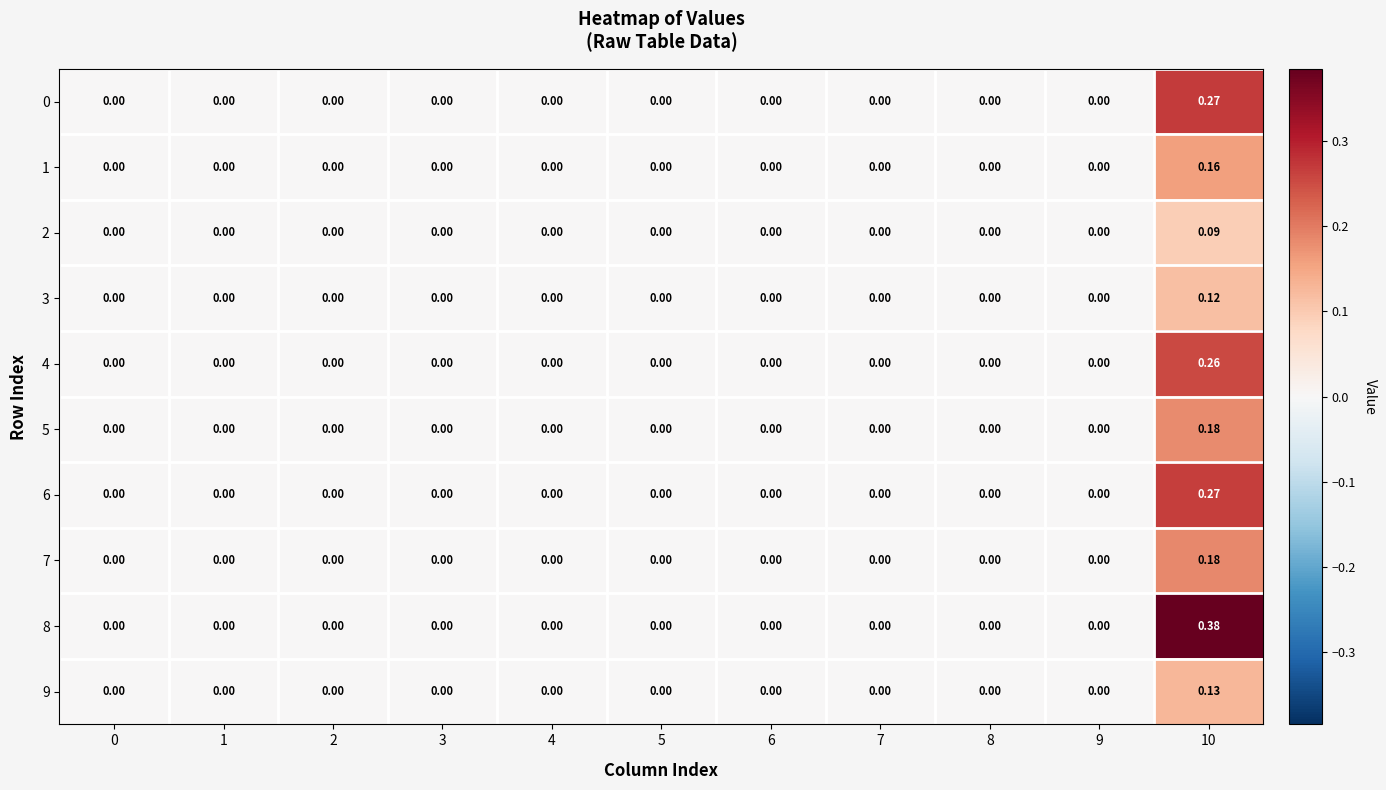

How many values in the 1 series exceed 0?

1